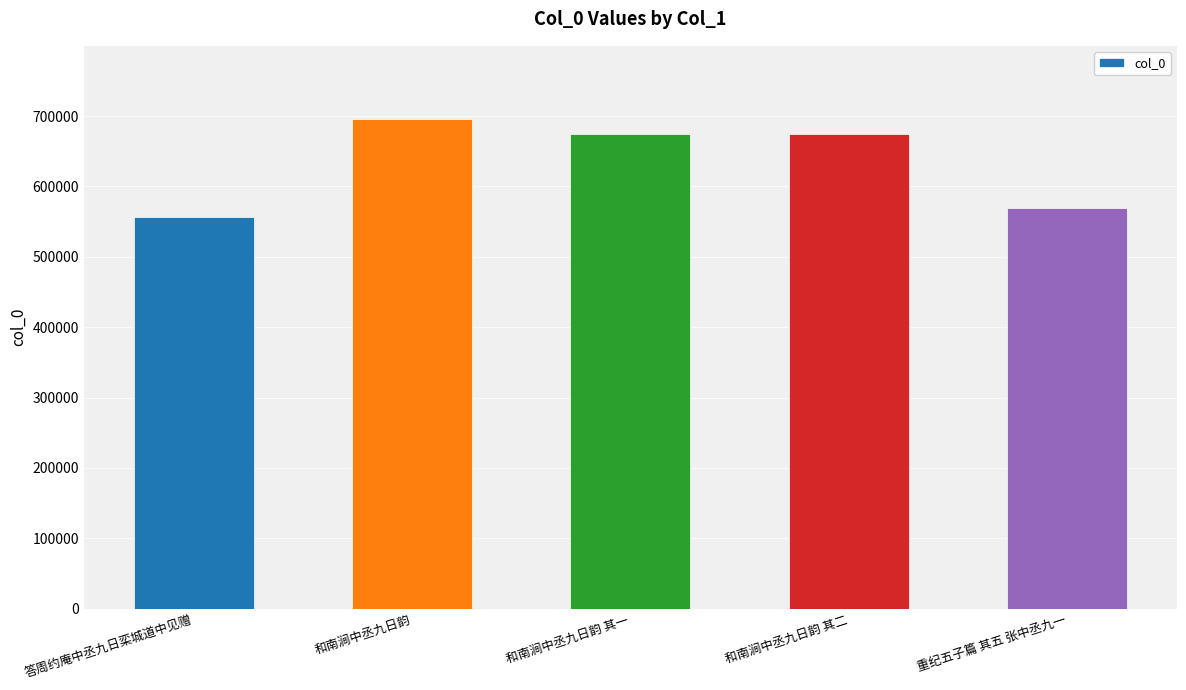

What is the difference between the maximum and minimum values?

139364